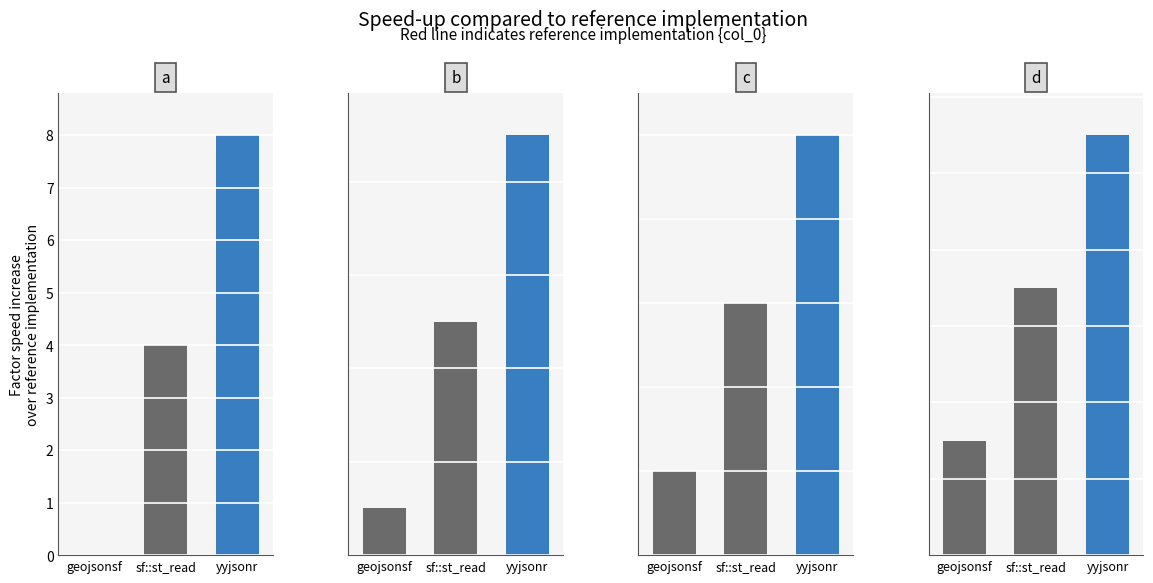

At which label does c reach its peak?

3